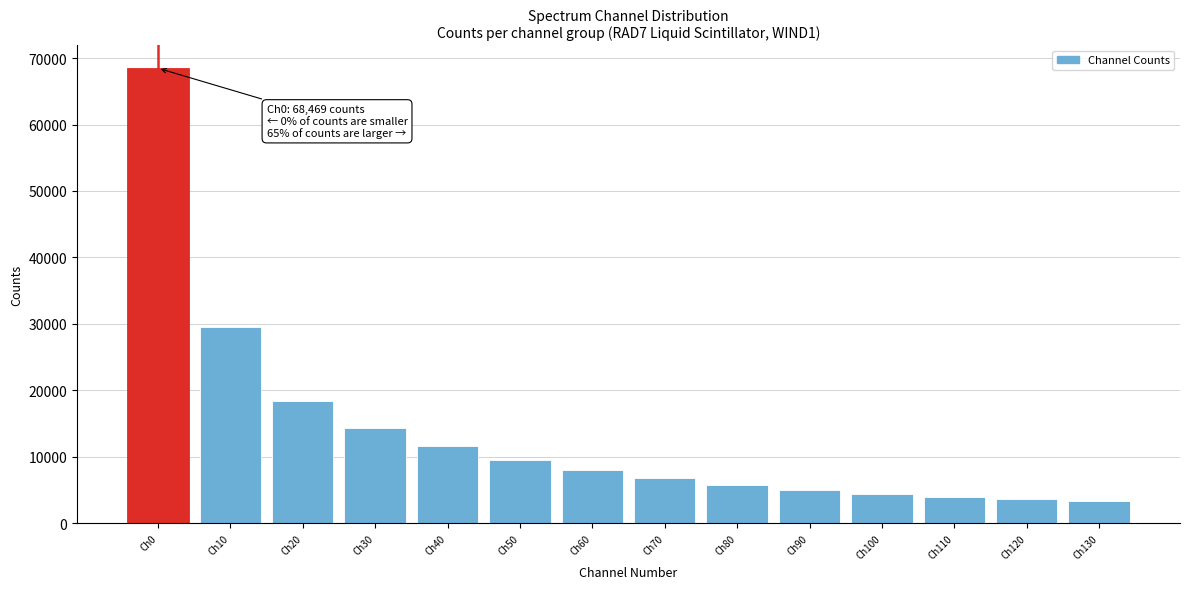

Reading left to right, transcribe all the data shown in this chart.

Ch0=68469	Ch10=29582	Ch20=18480	Ch30=14416	Ch40=11639	Ch50=9575	Ch60=8009	Ch70=6795	Ch80=5825	Ch90=5065	Ch100=4487	Ch110=4025	Ch120=3649	Ch130=3338